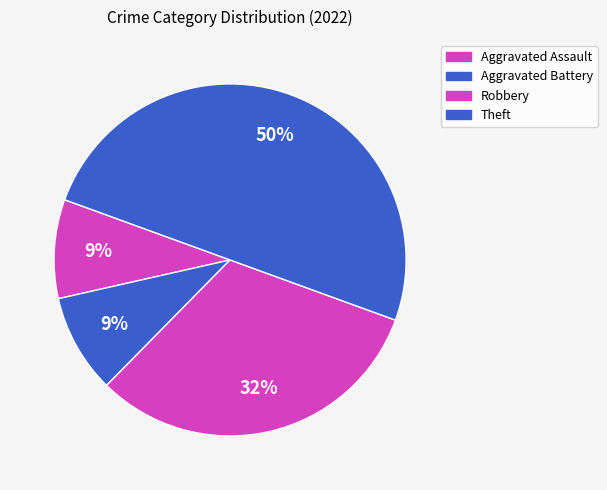

Which category has the smallest portion of the pie?

Aggravated Assault